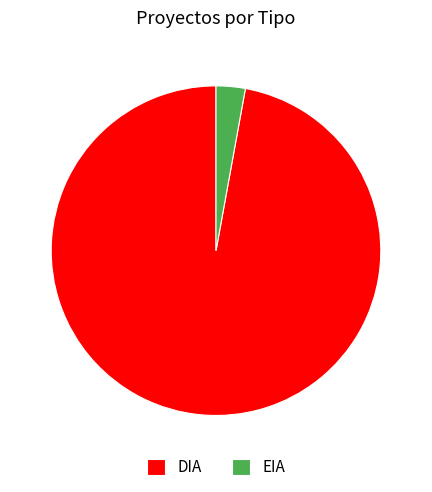

How many segments does this pie chart have?

2